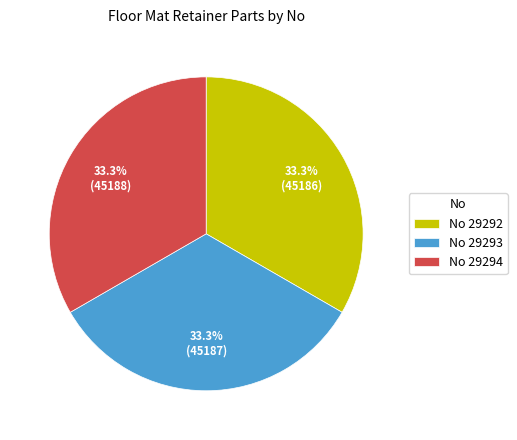

How many slices are in this pie chart?

3